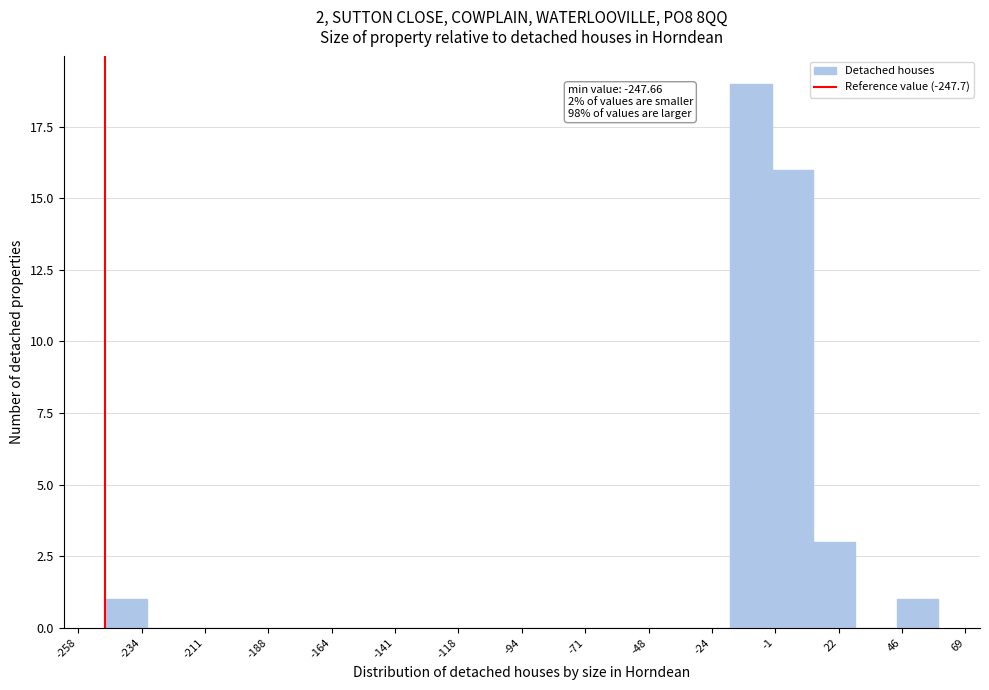

Read against the x-axis, roughly where is the centre of the tallest bar?

-10